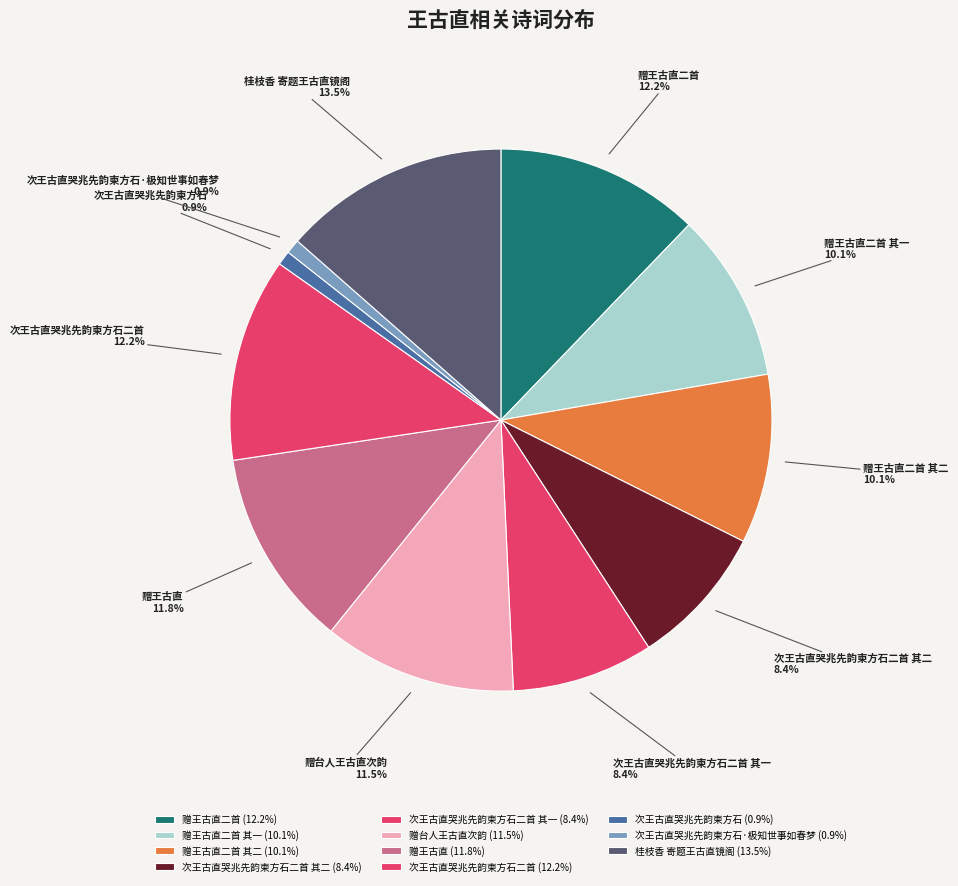

The 次王古直哭兆先韵柬方石·极知世事如春梦 slice represents 1% of the pie. True or false?

True